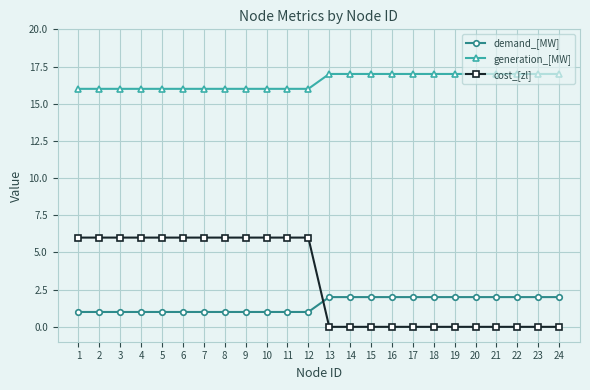

The demand_[MW] series shows 1 at 9. True or false?

True